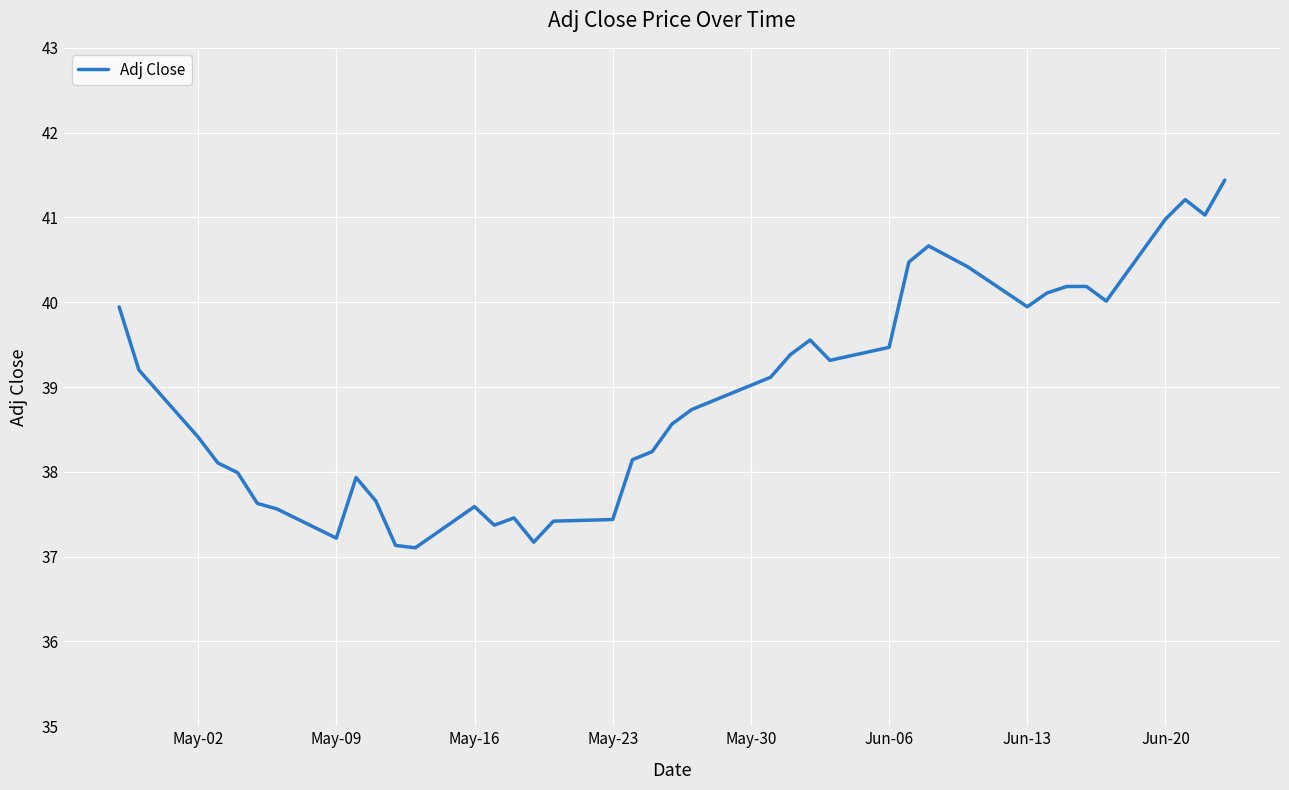

What is the difference between the maximum and minimum values?

4.3